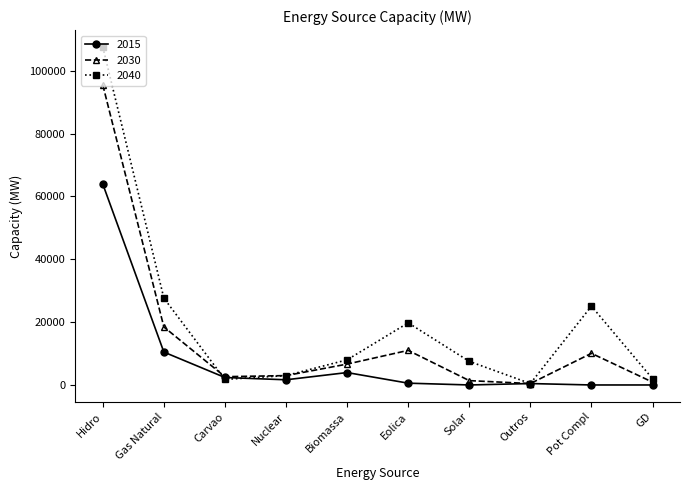

At which category is the sum across all series the highest?

Hidro